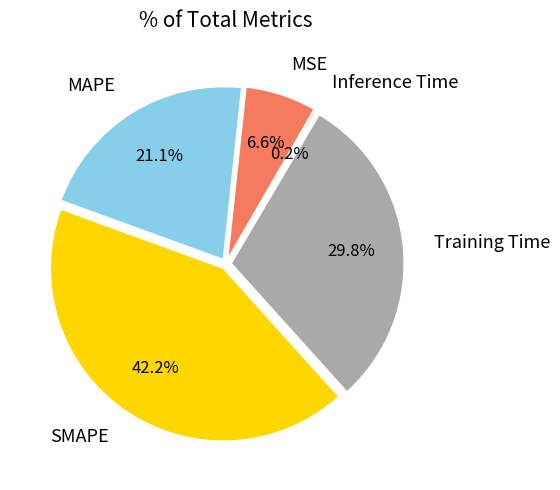

How many segments does this pie chart have?

5